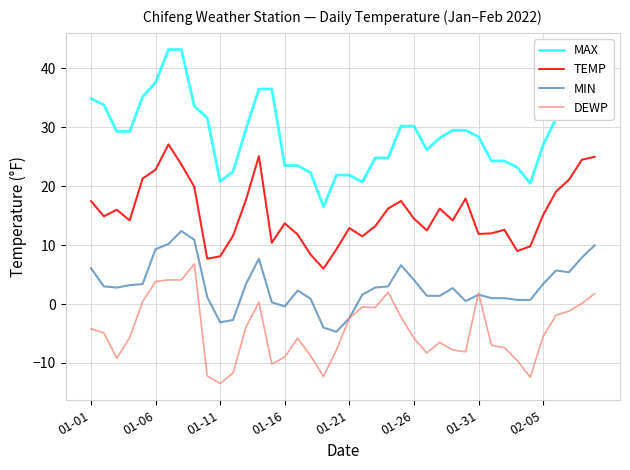

Is this an area chart (filled region under the line)?

No